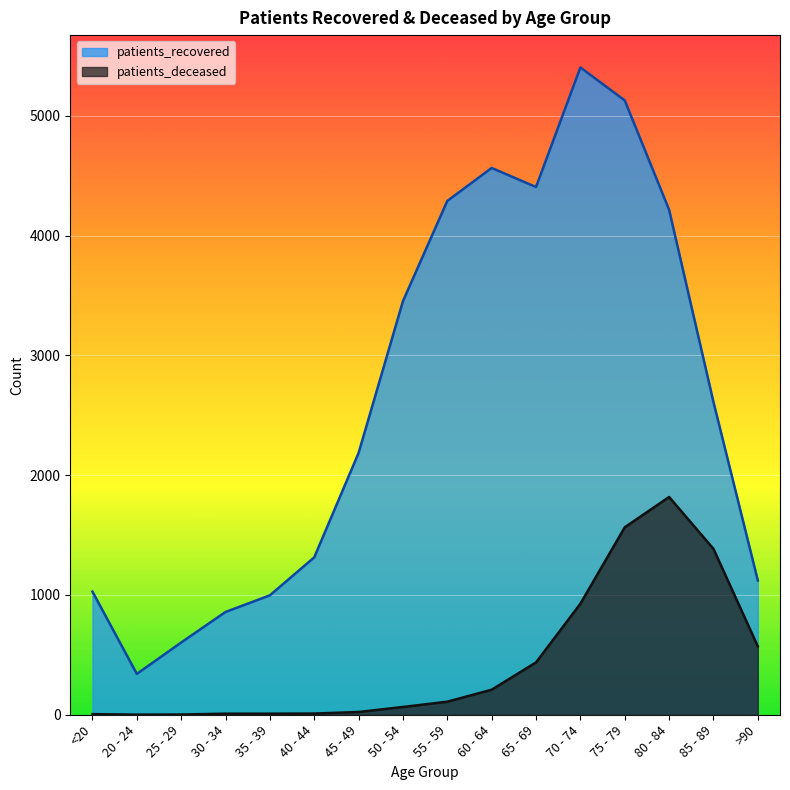

What position from the left is 30 - 34?

4